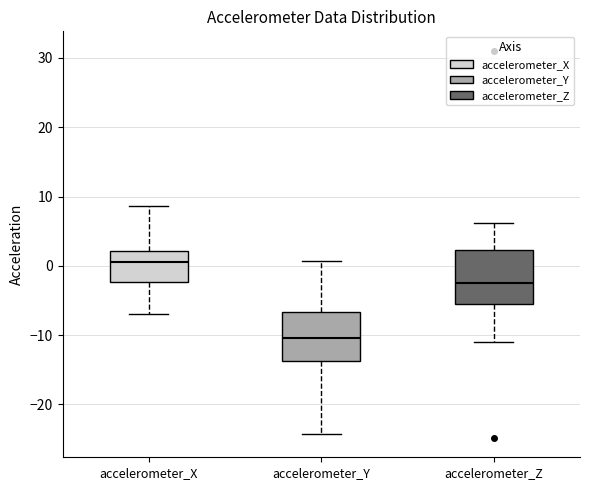

Which box has the highest median line?

accelerometer_X